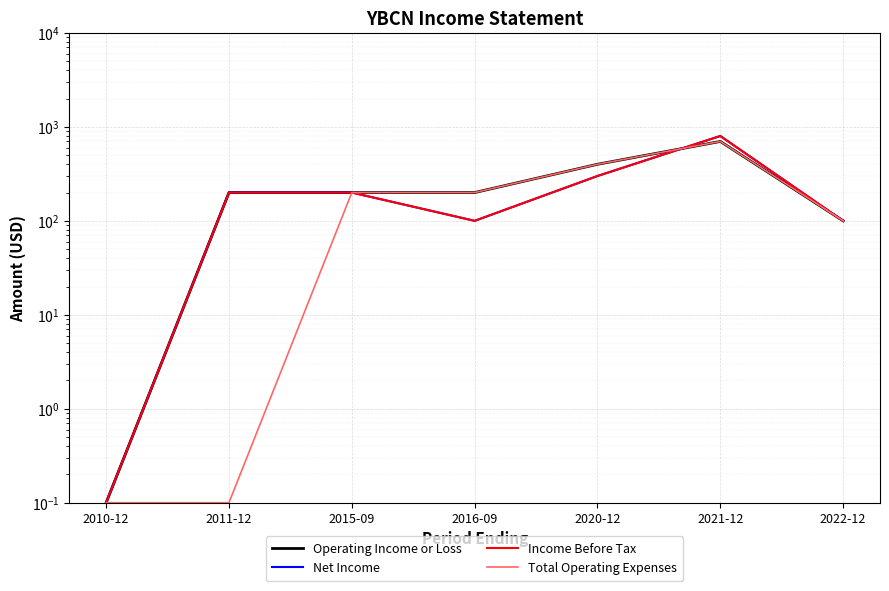

Is it true that Operating Income or Loss equals 88.0 at 2016-09?

False